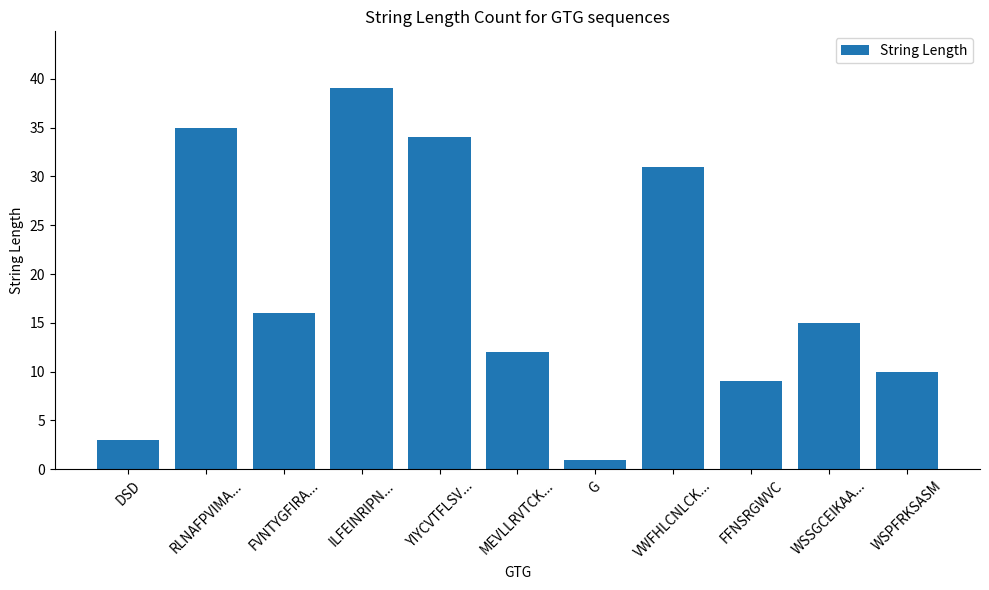

Rank the categories by value from lowest to highest.

G, DSD, FFNSRGWVC, WSPFRKSASM, MEVLLRVTCK..., WSSGCEIKAA..., FVNTYGFIRA..., VWFHLCNLCK..., YIYCVTFLSV..., RLNAFPVIMA..., ILFEINRIPN...